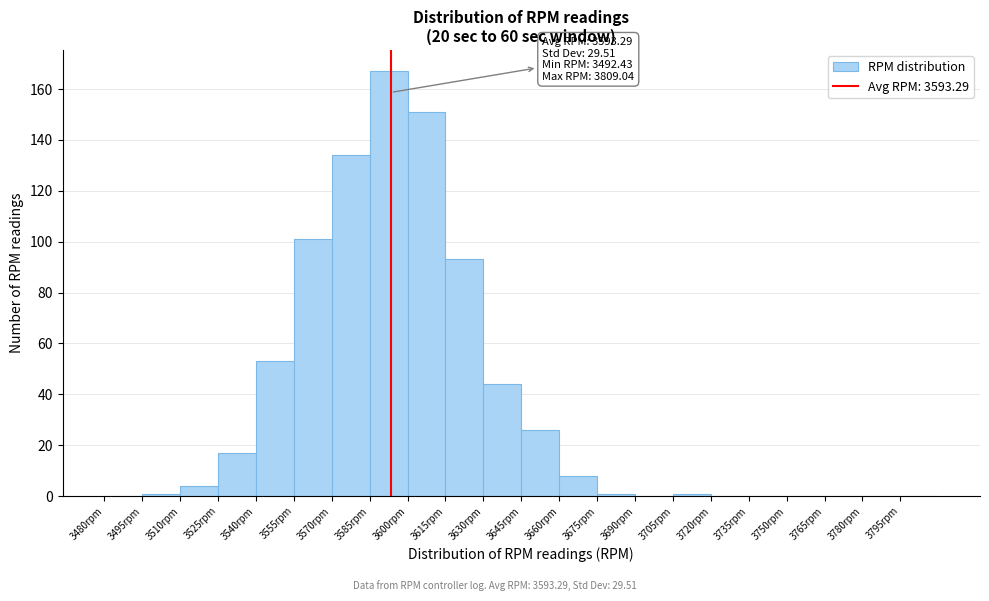

Over which range of the x-axis is the bar tallest?

3585 to 3600